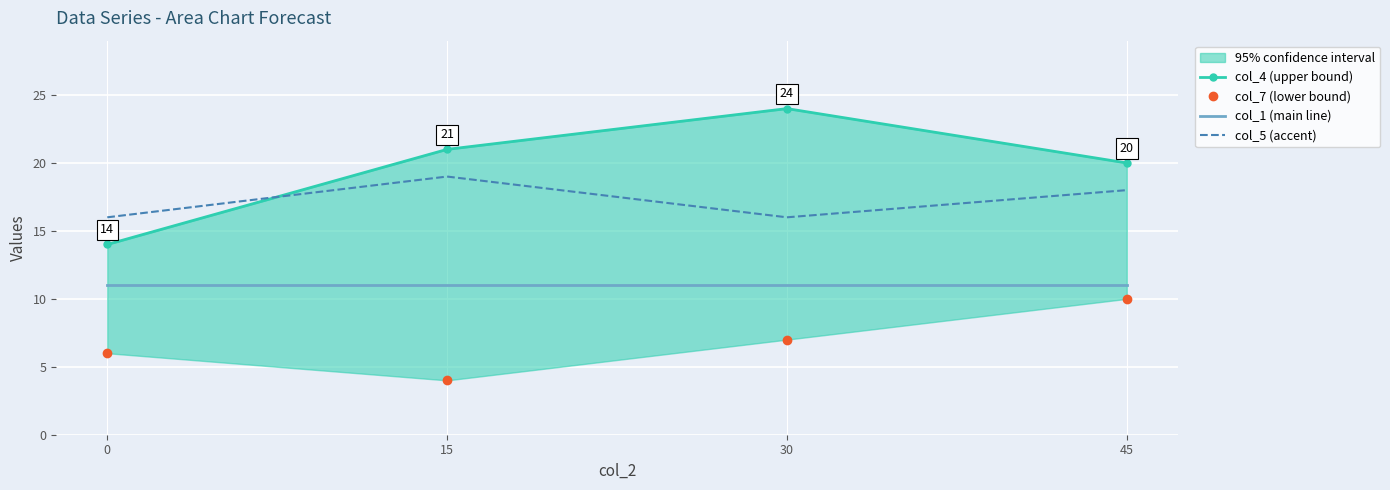

Which has a higher value, 15 or 0?

15